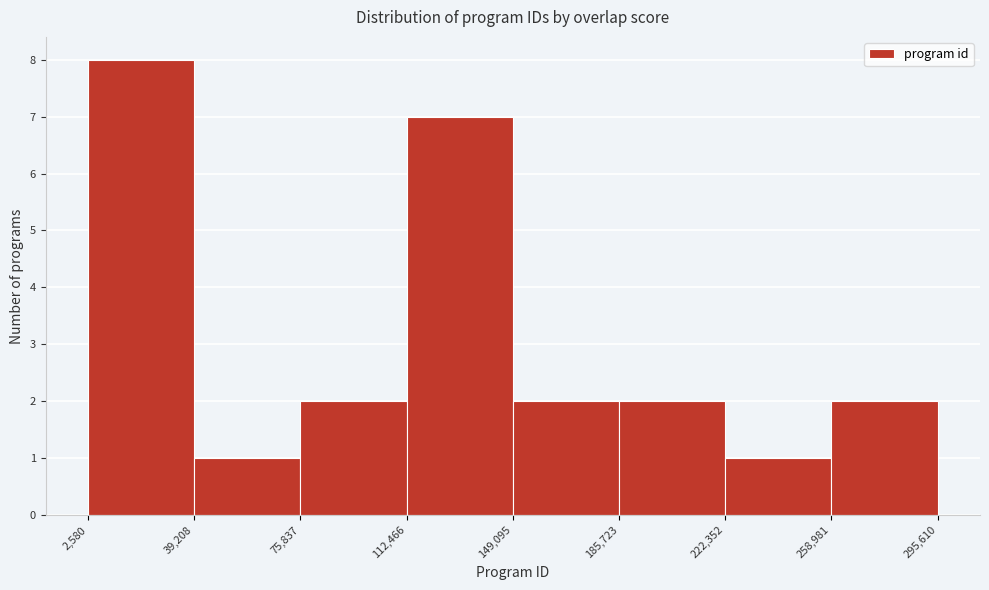

Which range on the x-axis has the tallest bar?

2,580 to 39,208